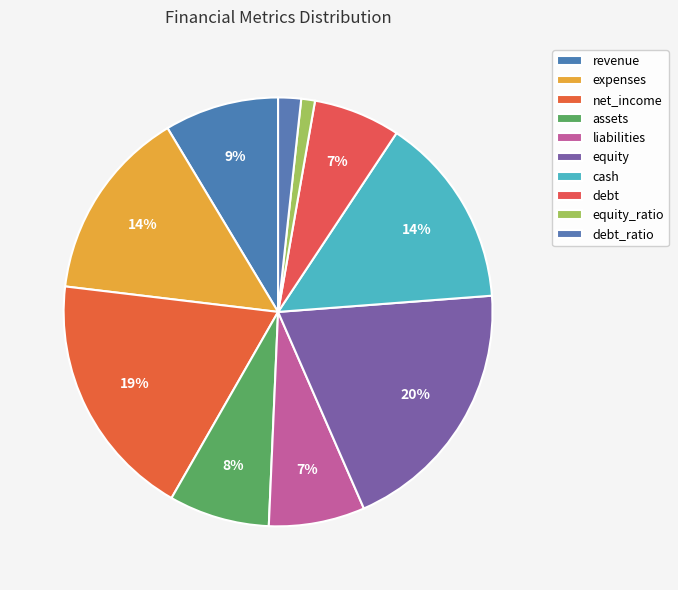

To the nearest percent, what is the average slice percentage?

10%